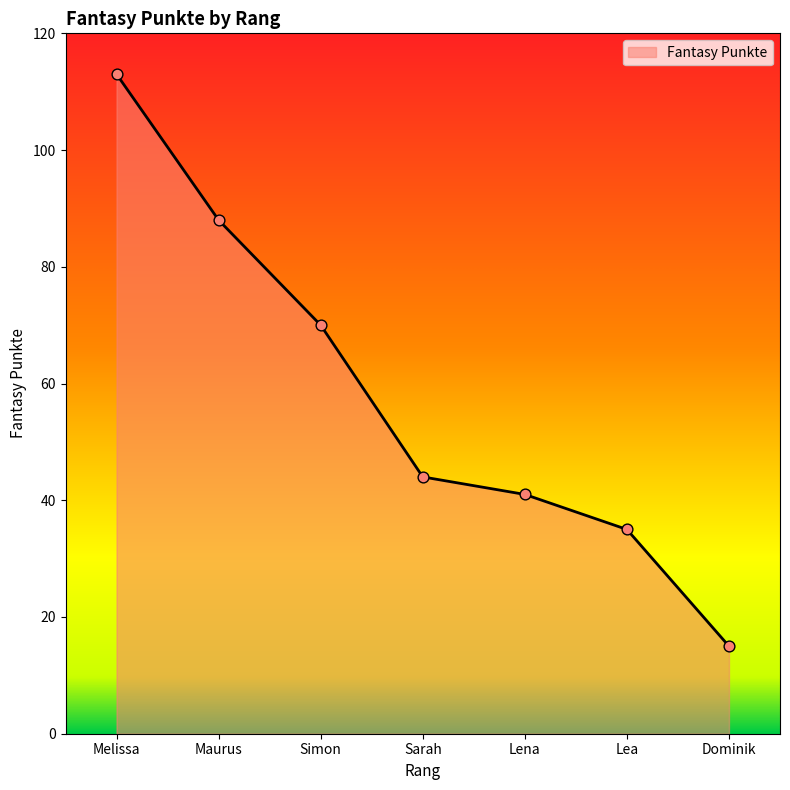

Approximately how many times larger is the value at Lena compared to Melissa?

0.4